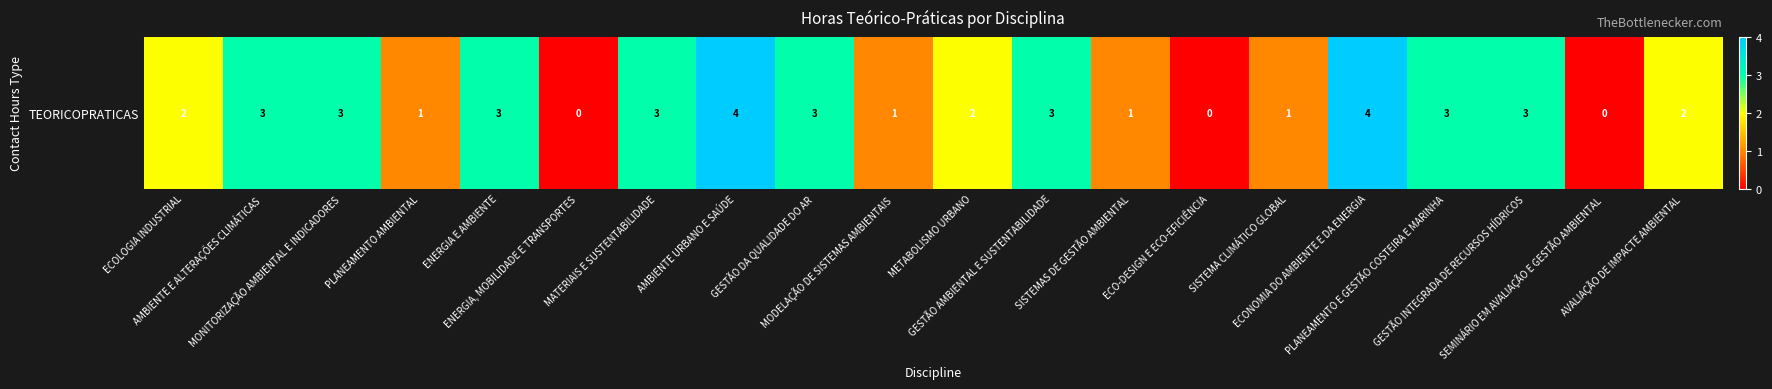

What is the average value?

2